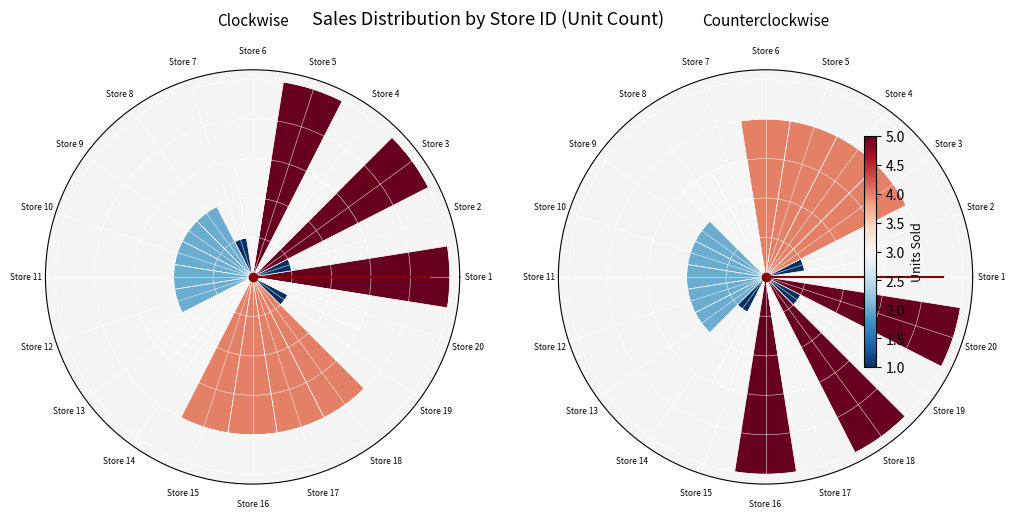

Which slice is the smallest?

Store 2